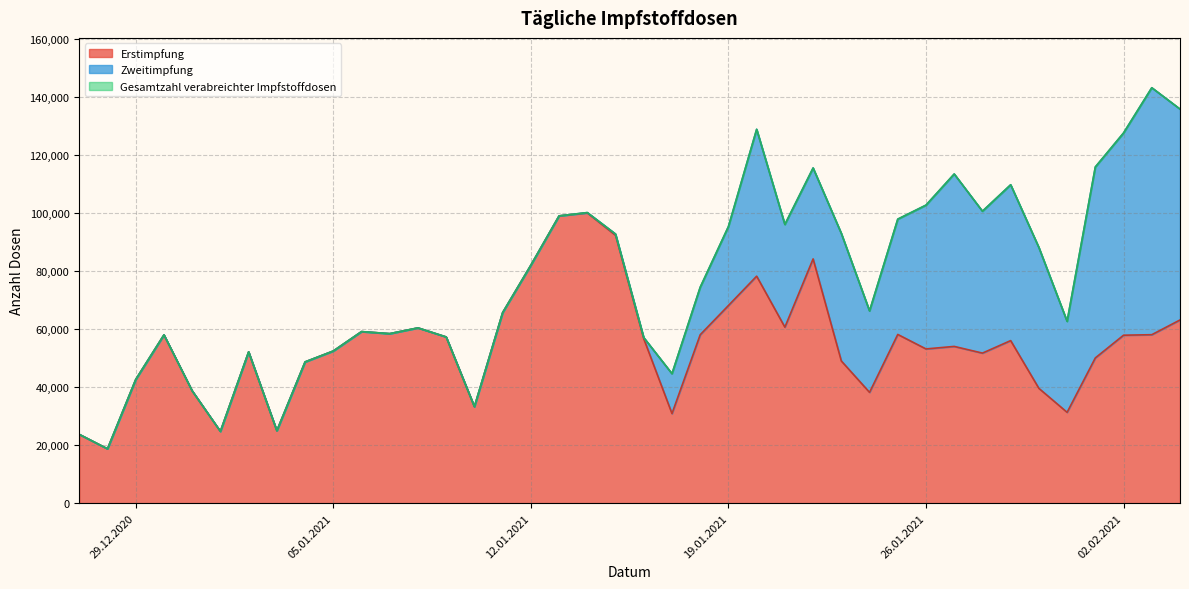

How many interior local peaks does the Erstimpfung series have?

10